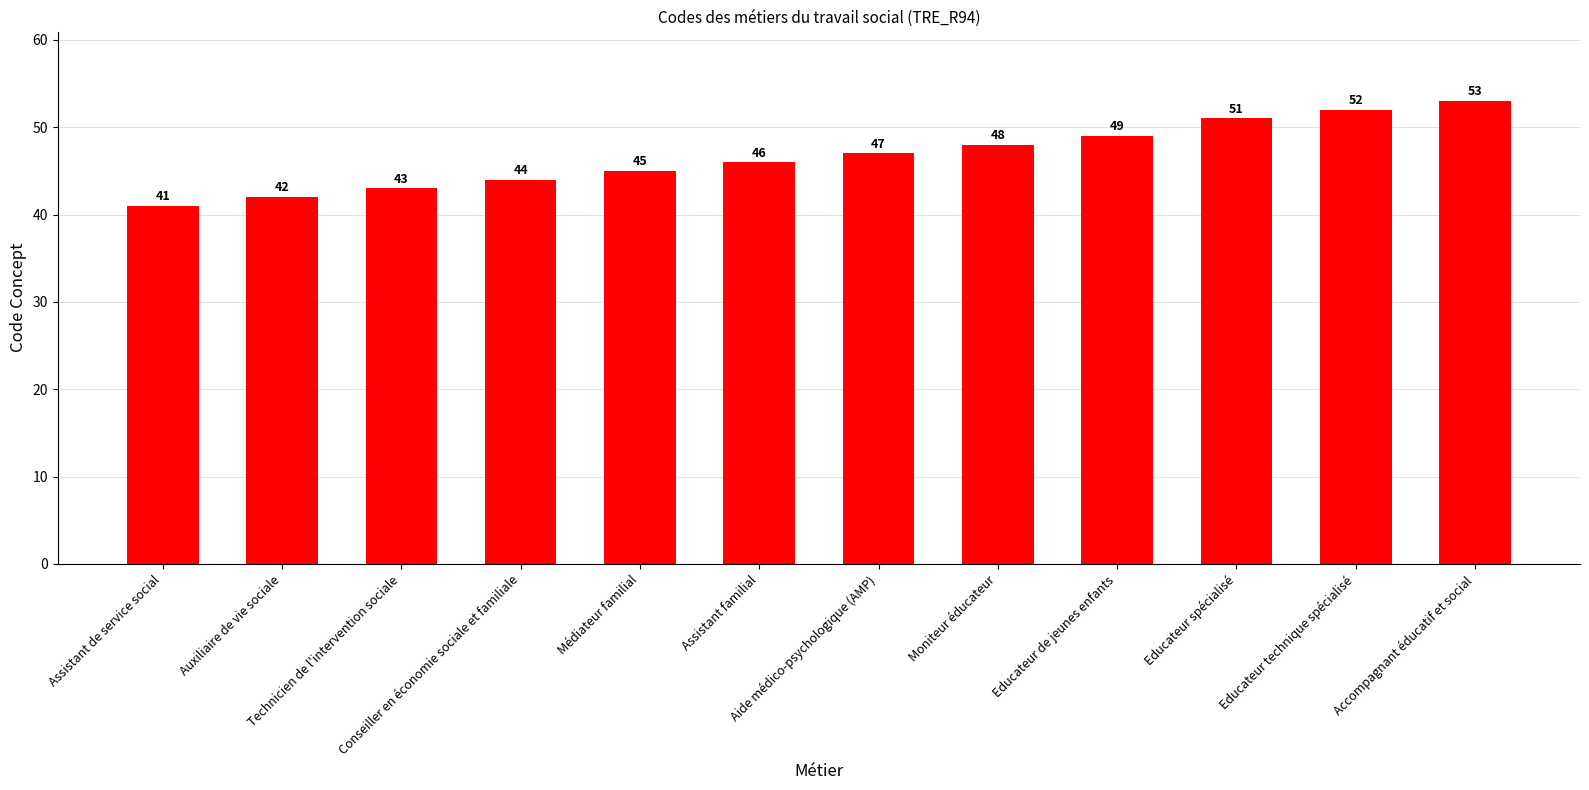

What is the change in value from Assistant familial to Educateur de jeunes enfants?

+3